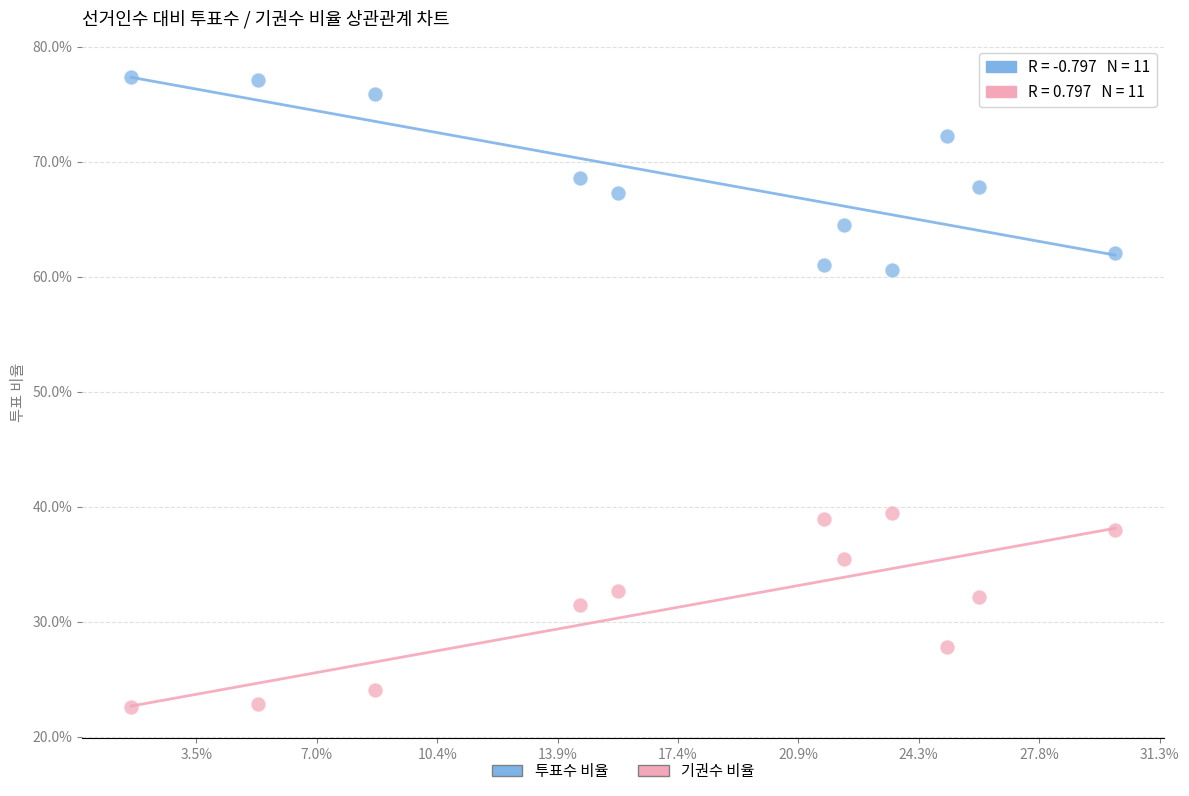

What are all the series names shown in the legend?

투표수 비율, 기권수 비율